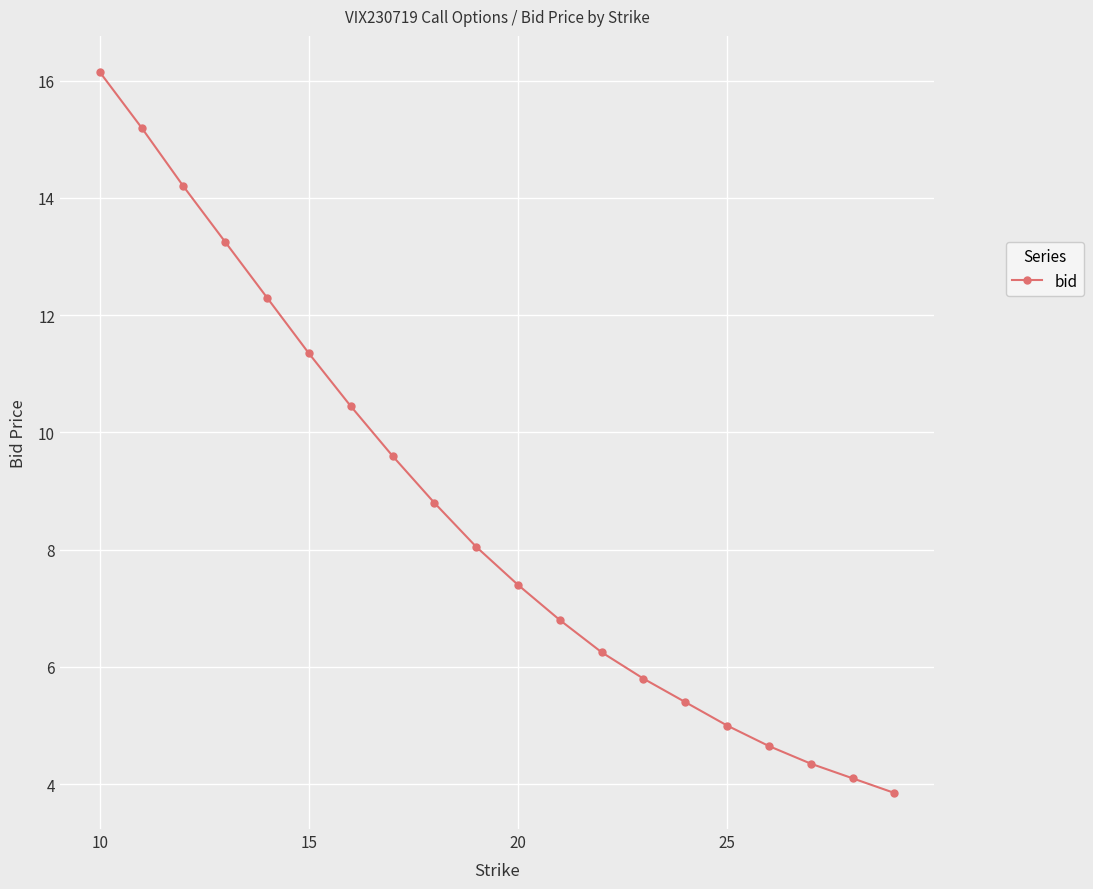

True or false: there are more than 1 points higher than both neighbors.

False